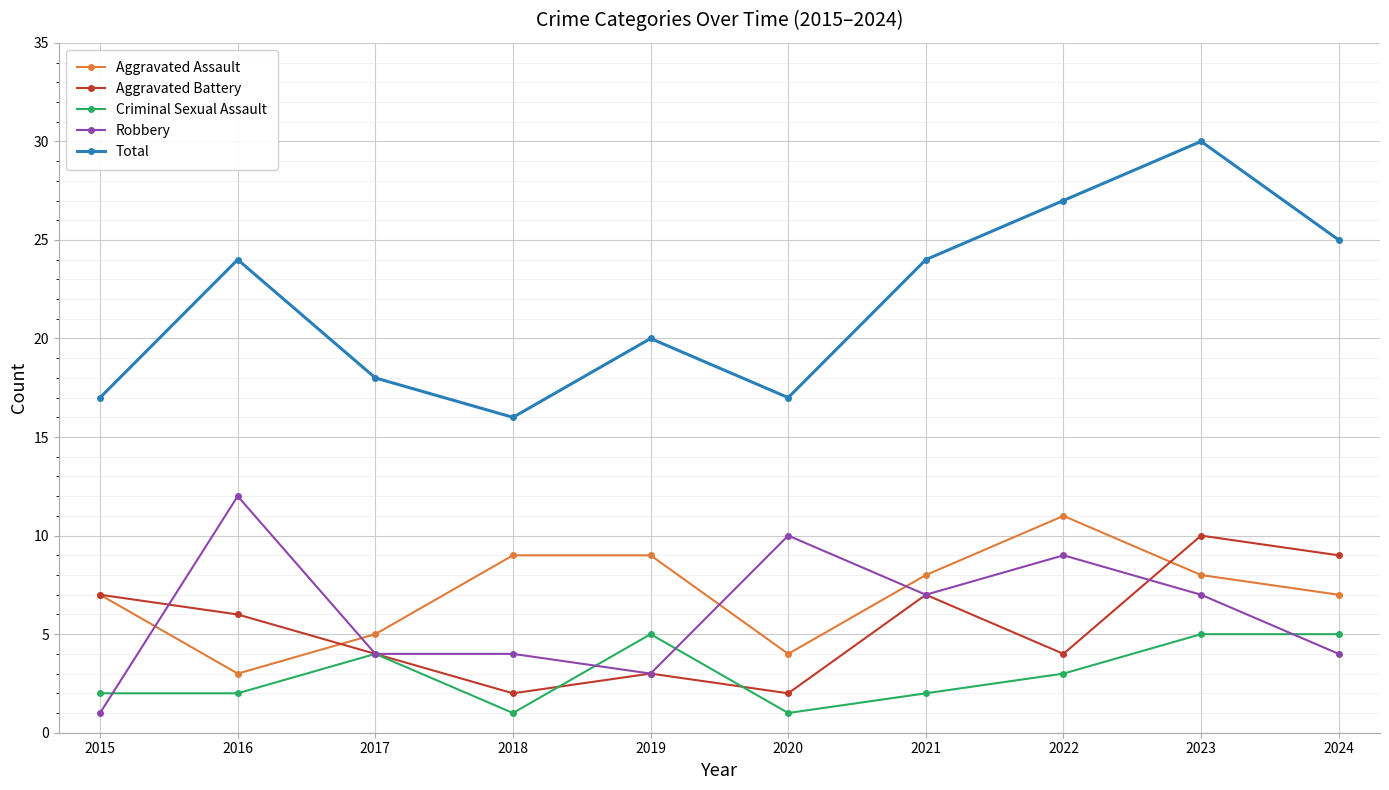

Which category has the lowest value in the Robbery series?

2015